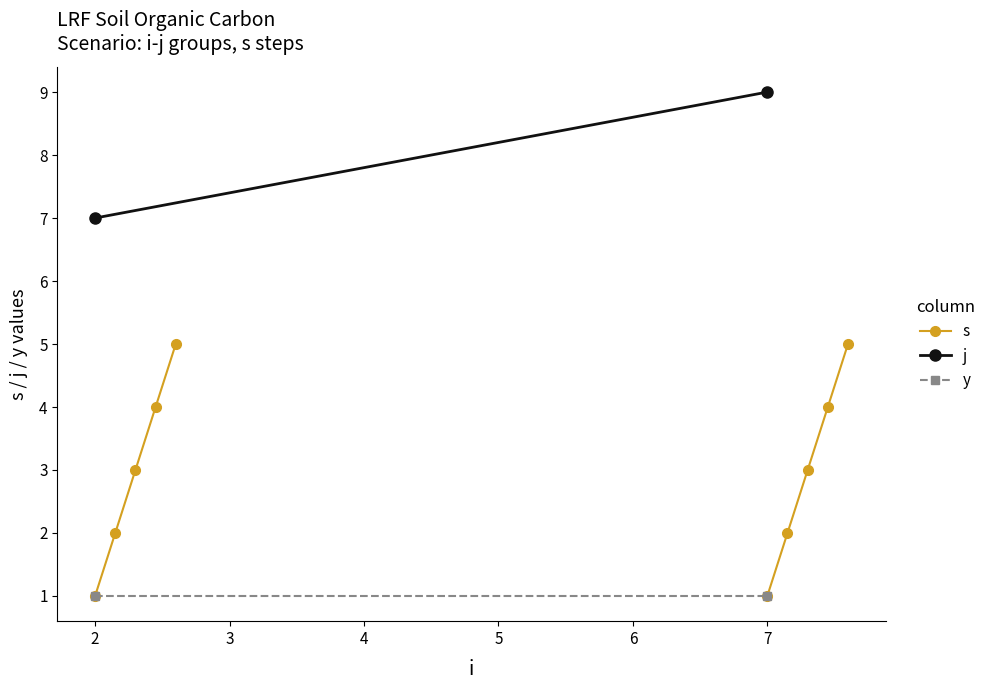

Does the chart display data point markers on the line(s)?

Yes